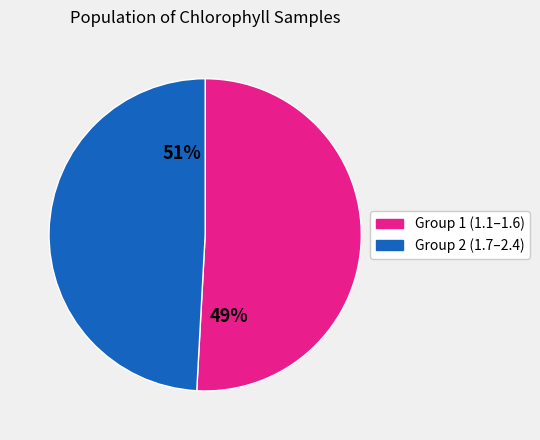

Does 2.4 represent more than half of the total?

No